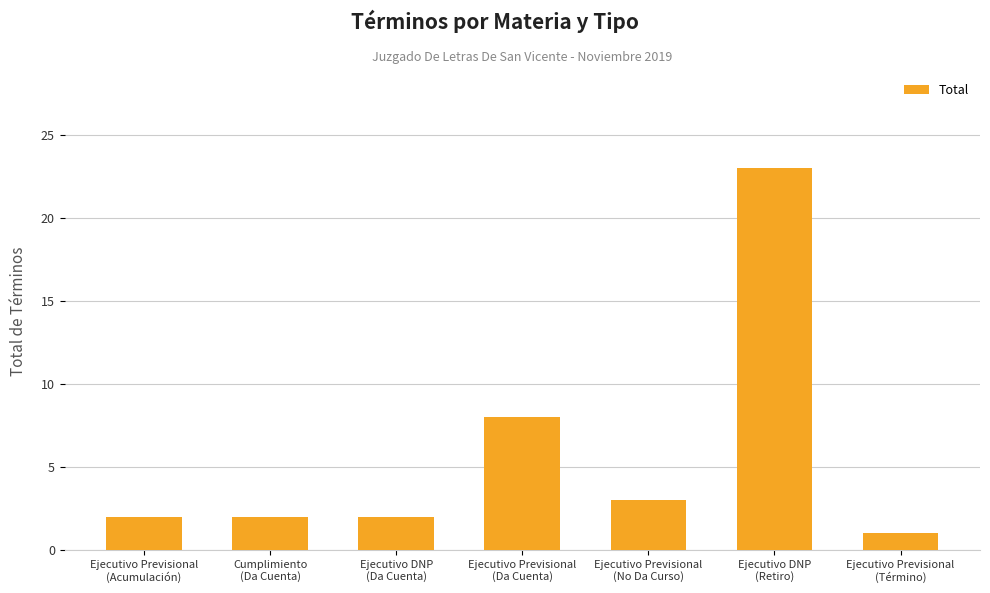

How many series are shown in this chart?

1